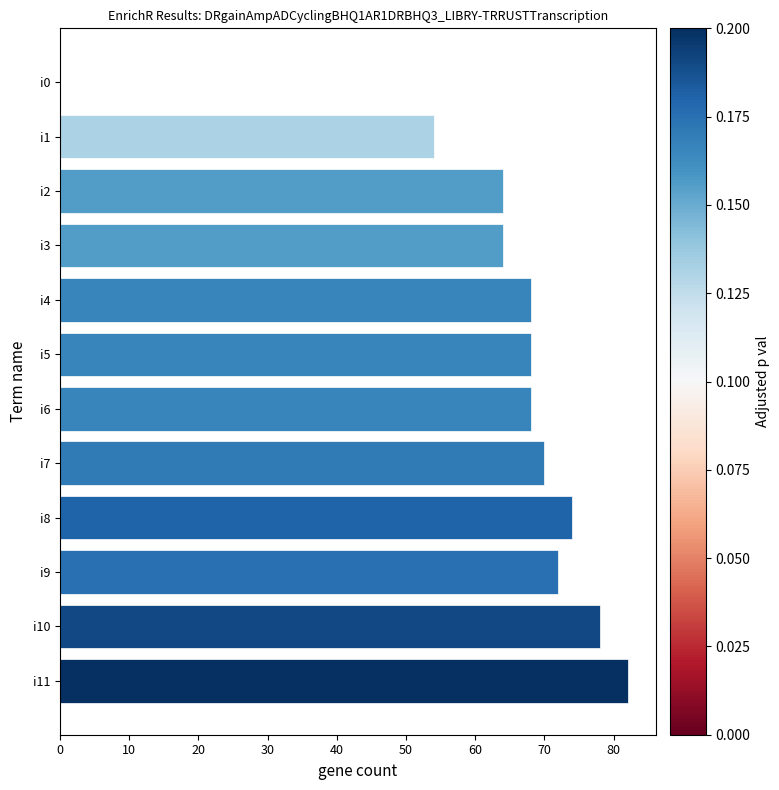

Is it true that the value at i3 is 109?

False